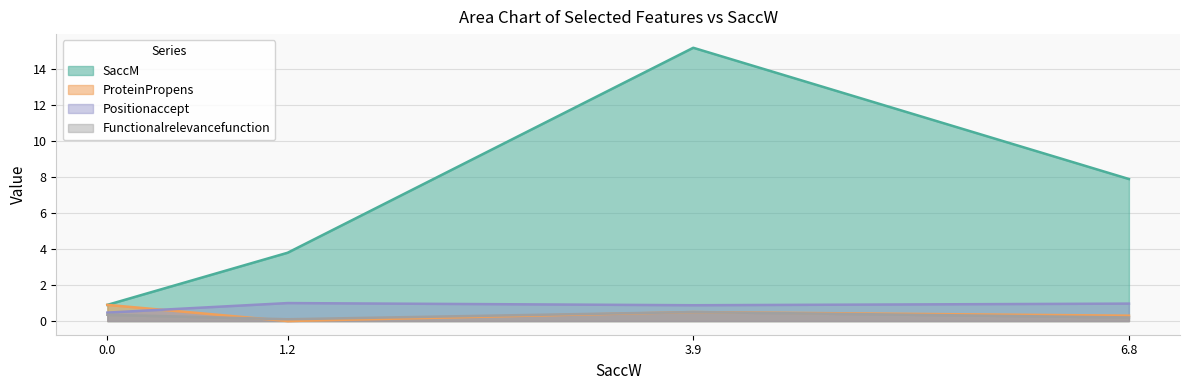

Between 3.9 and 6.8, which series saw the biggest shift?

SaccM